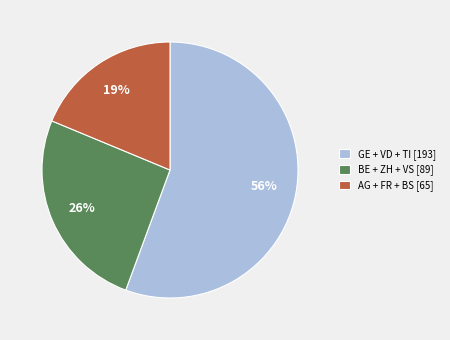

To the nearest percent, what is the difference between the largest and smallest slice percentages?

37%